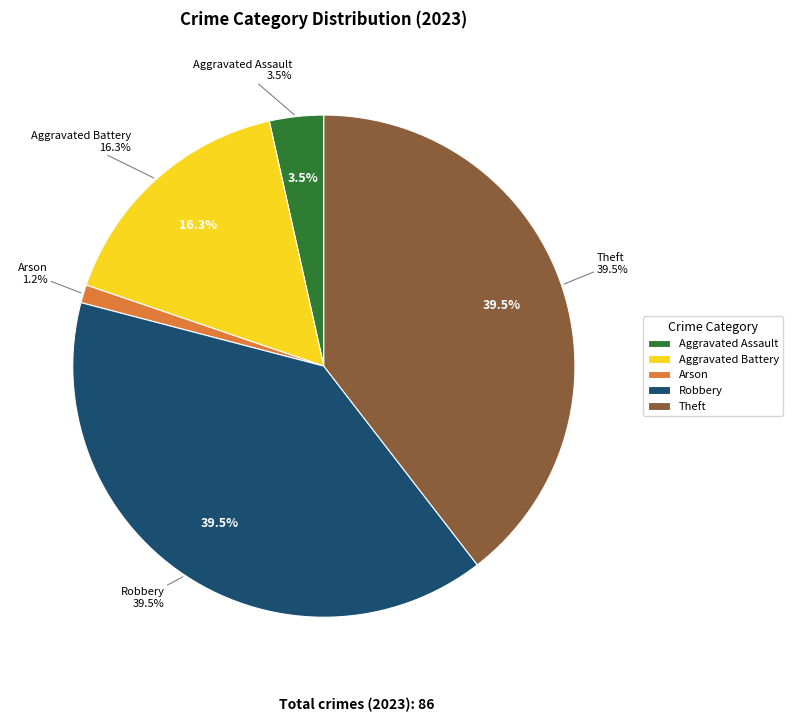

Is it true that Homicide is 1% of the pie?

False